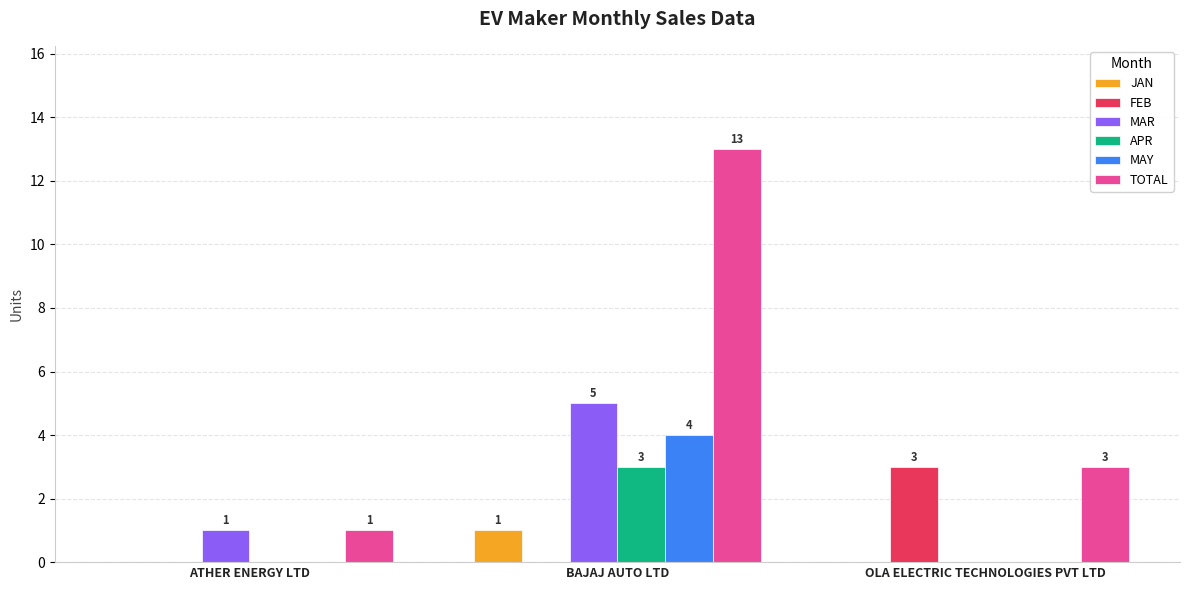

What is the sum of all APR values?

3